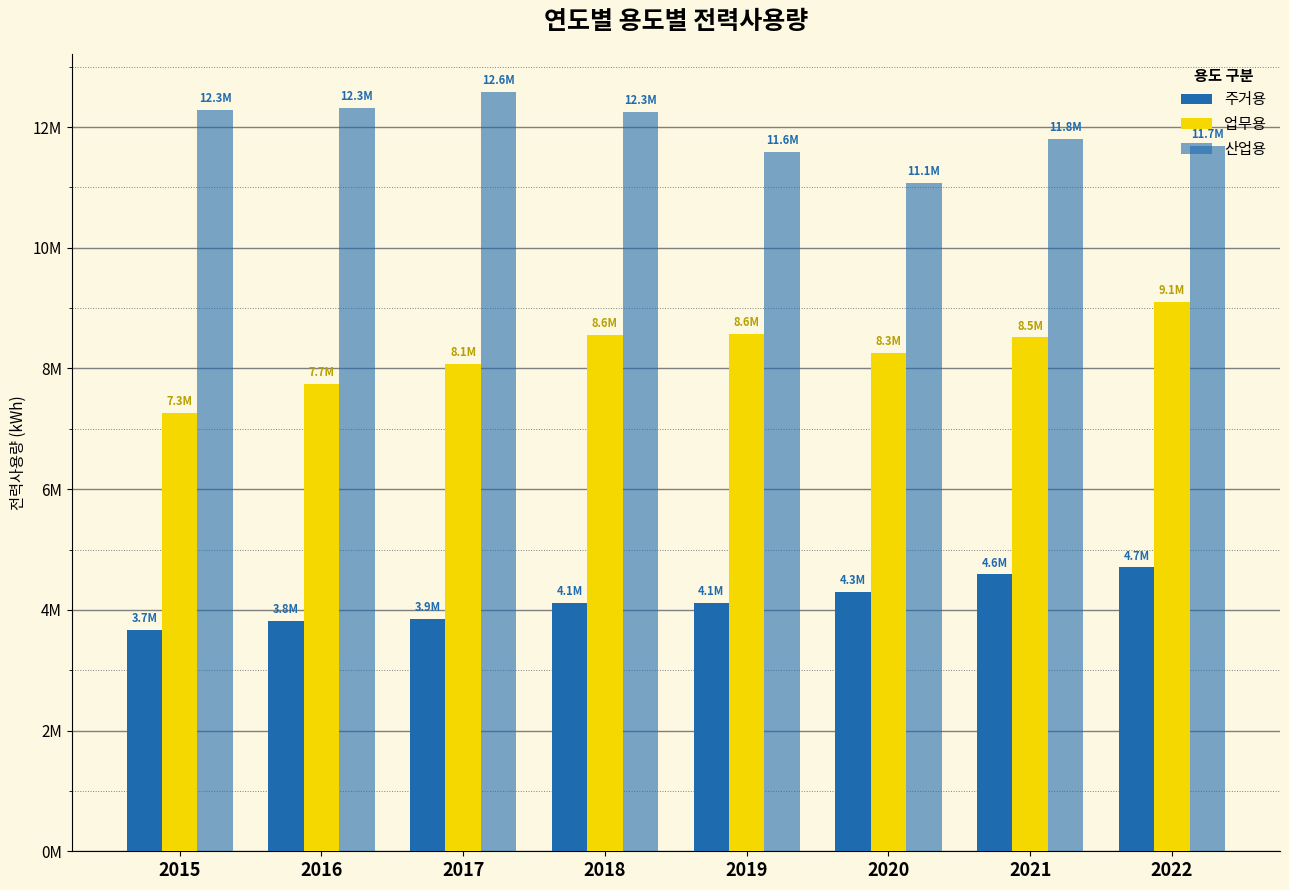

The value of 산업용 at 2022 is 2727231. True or false?

False